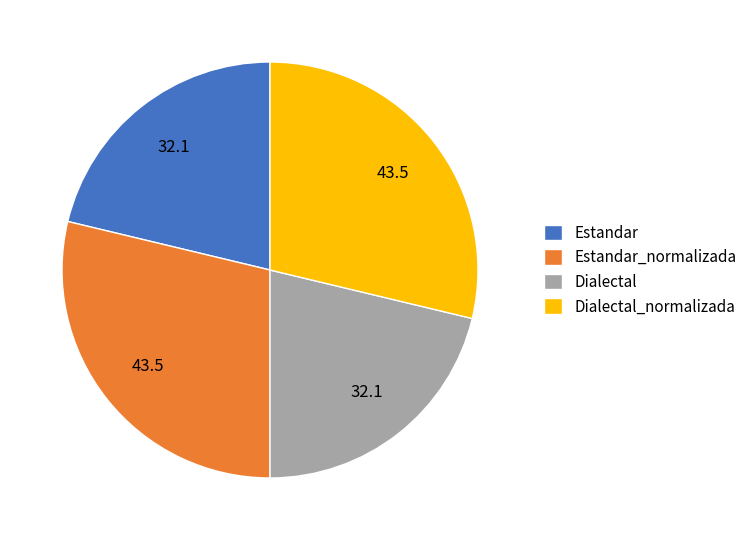

Between Dialectal_normalizada and Estandar, which is larger?

Dialectal_normalizada